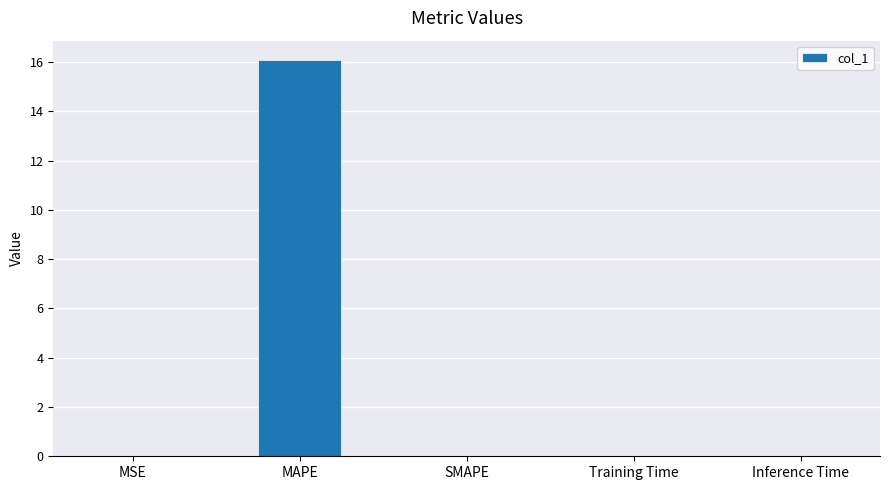

What is the sum of all values?

16.1